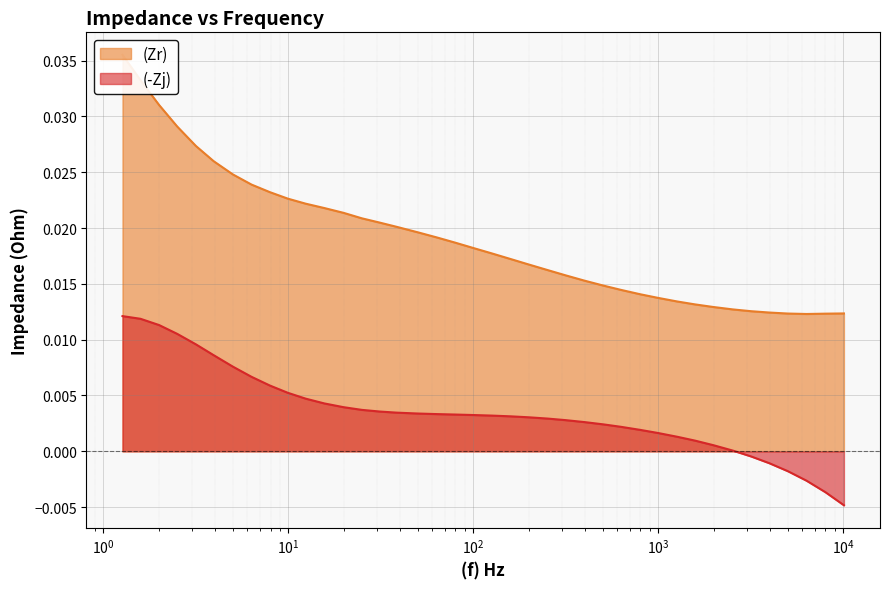

True or false: (Zr) has more than 1 points higher than both neighbors.

False